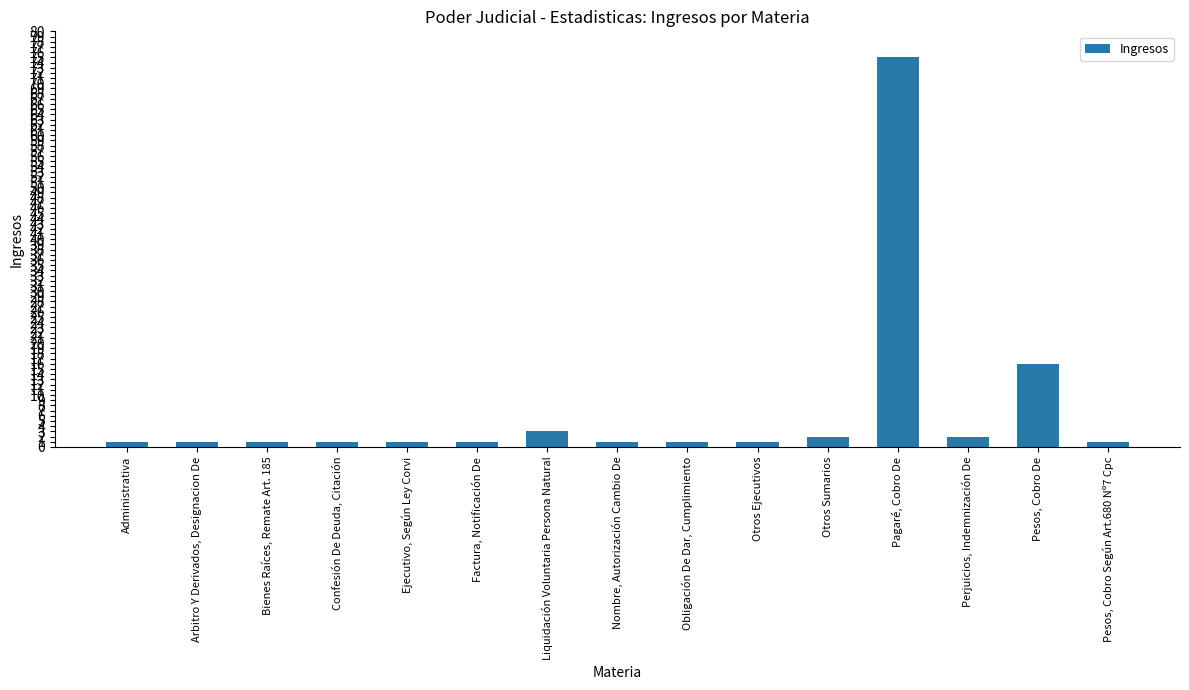

The value at Pagaré, Cobro De is 124. True or false?

False